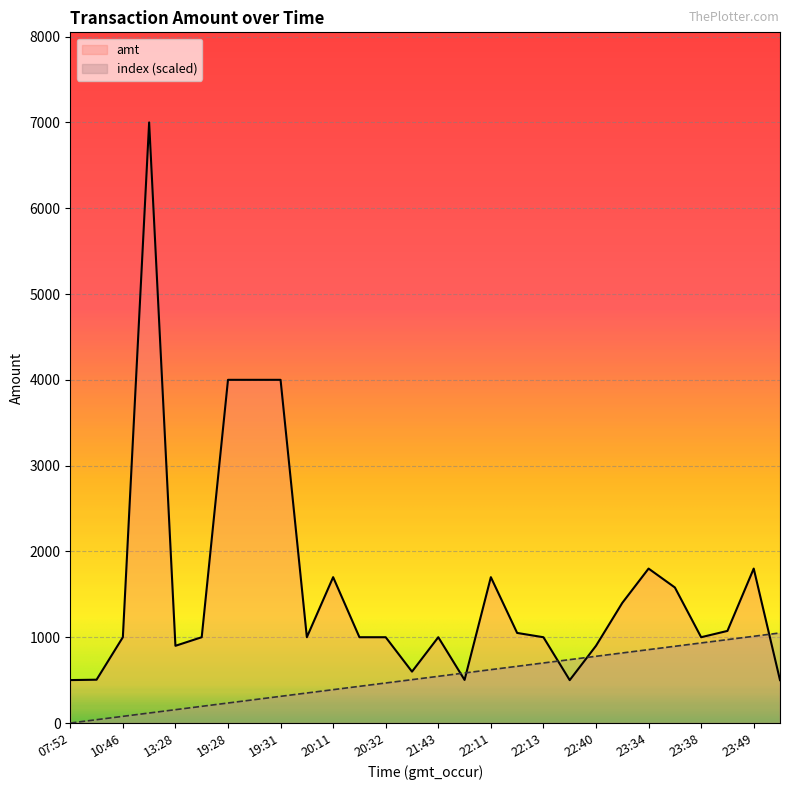

Between 10:46 and 20:06, which is larger?

10:46